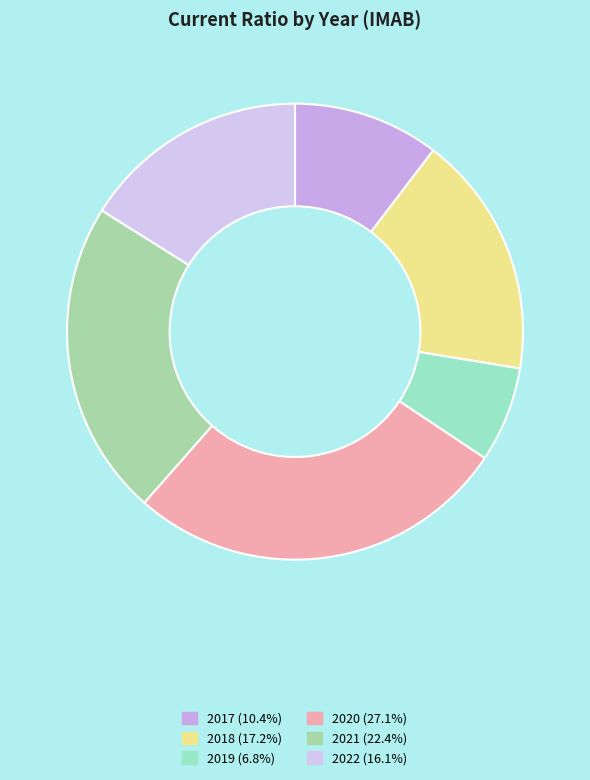

How many segments does this pie chart have?

6